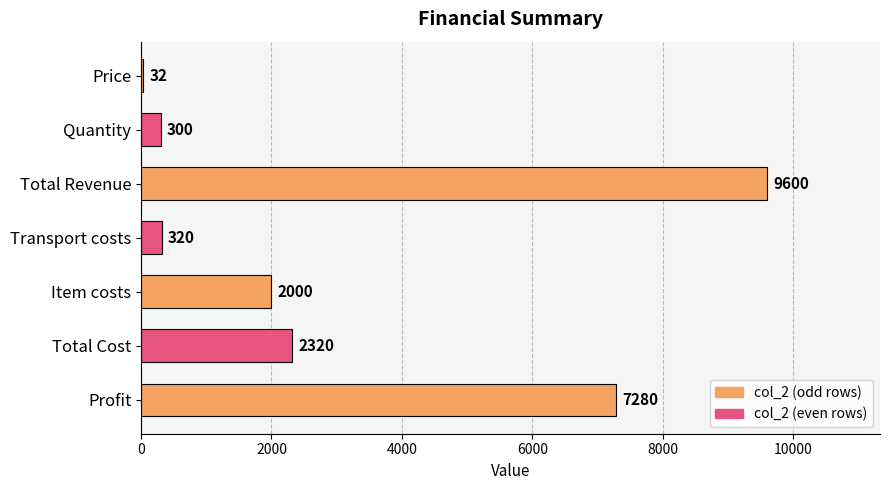

What is the sum of all values?

21852